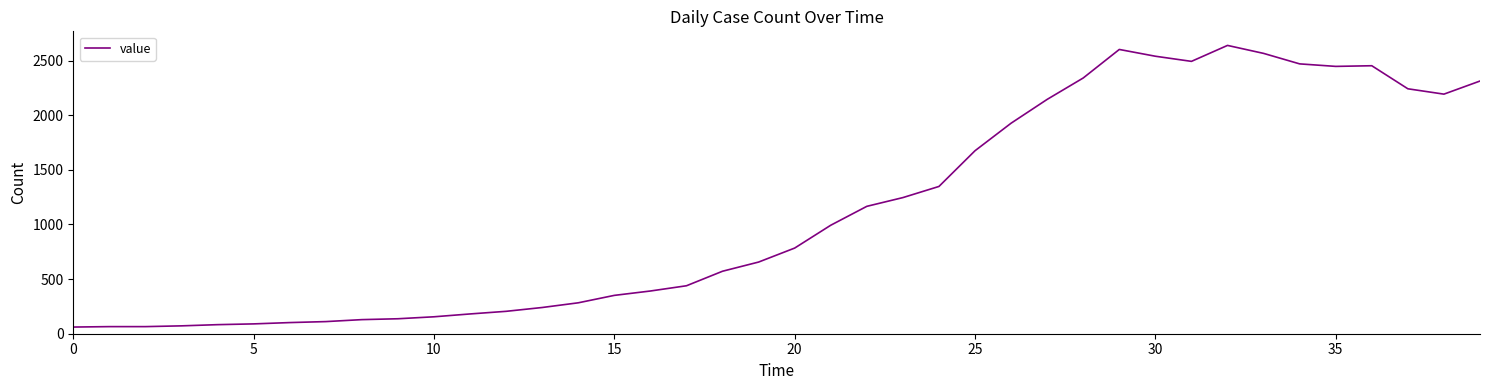

What is the greatest value displayed?

2639